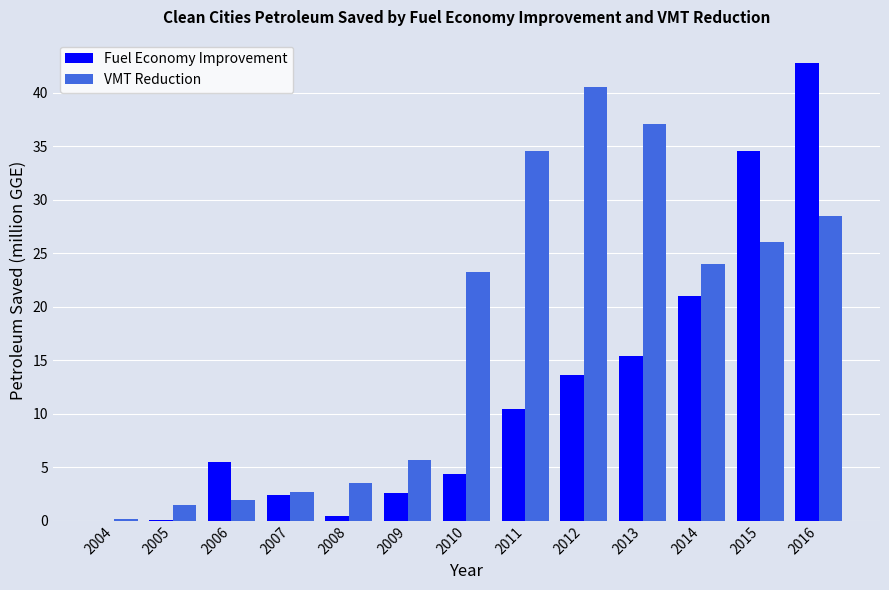

Which label corresponds to the largest value in the chart?

2016